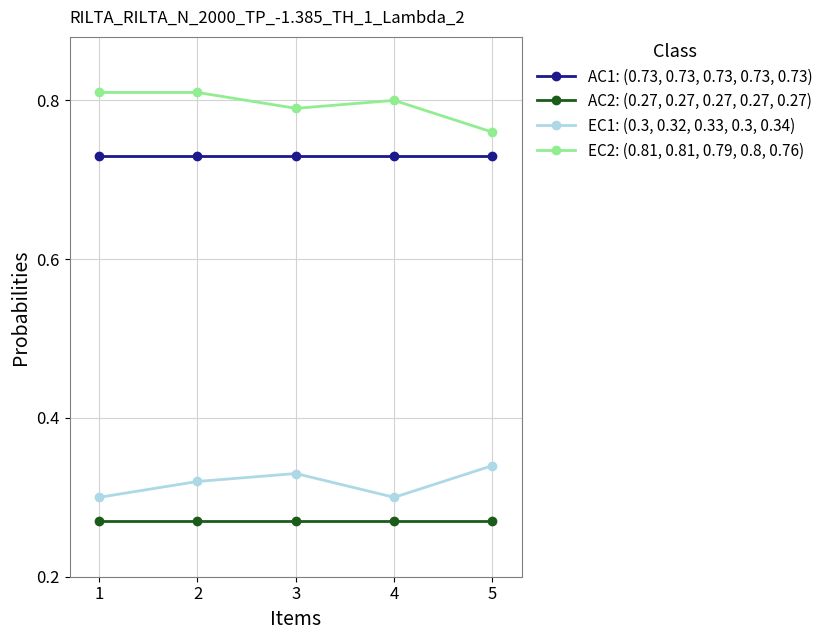

What is the sum of all AC2: (0.27, 0.27, 0.27, 0.27, 0.27) values?

1.4